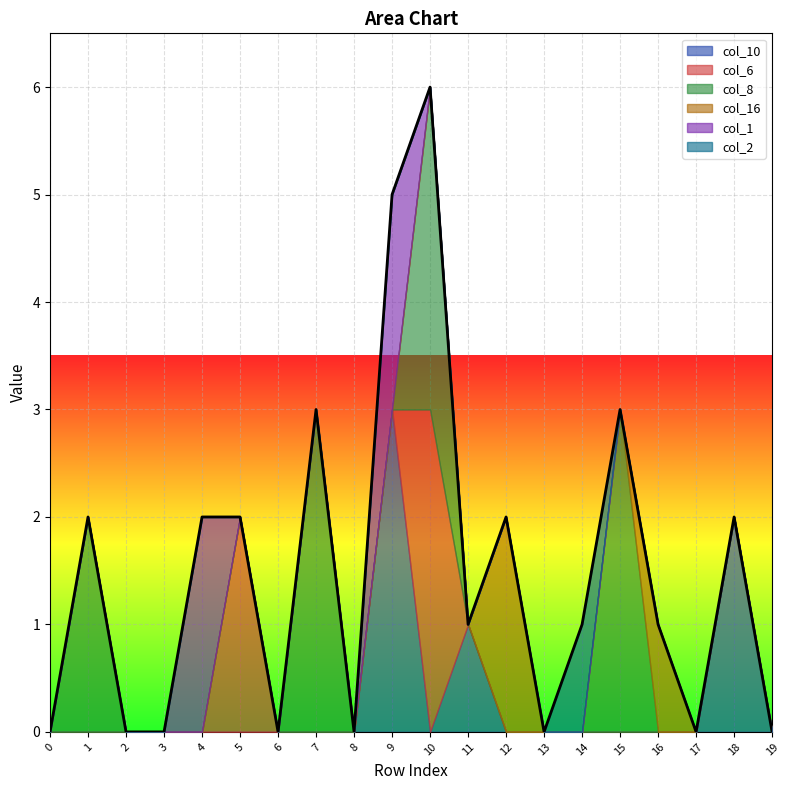

Which series has the largest total across all categories?

col_8